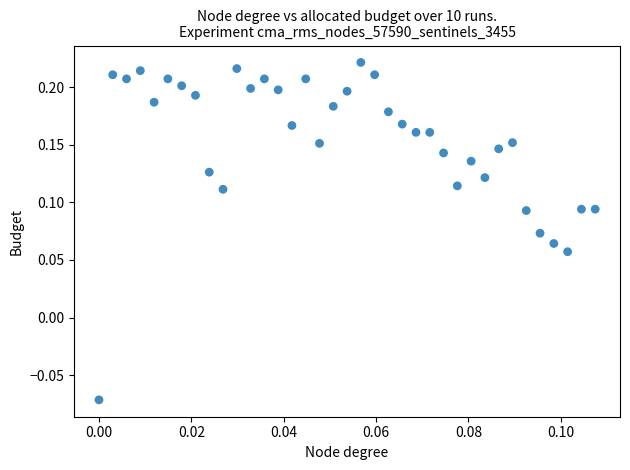

What is the range of Y values (max minus min)?

0.3